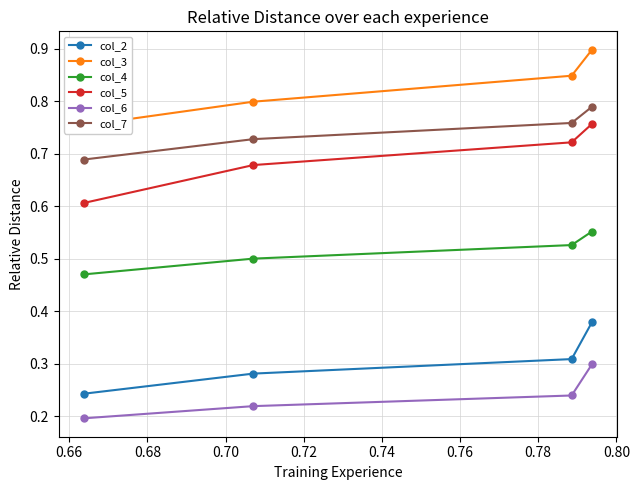

Is this an area chart (filled region under the line)?

No